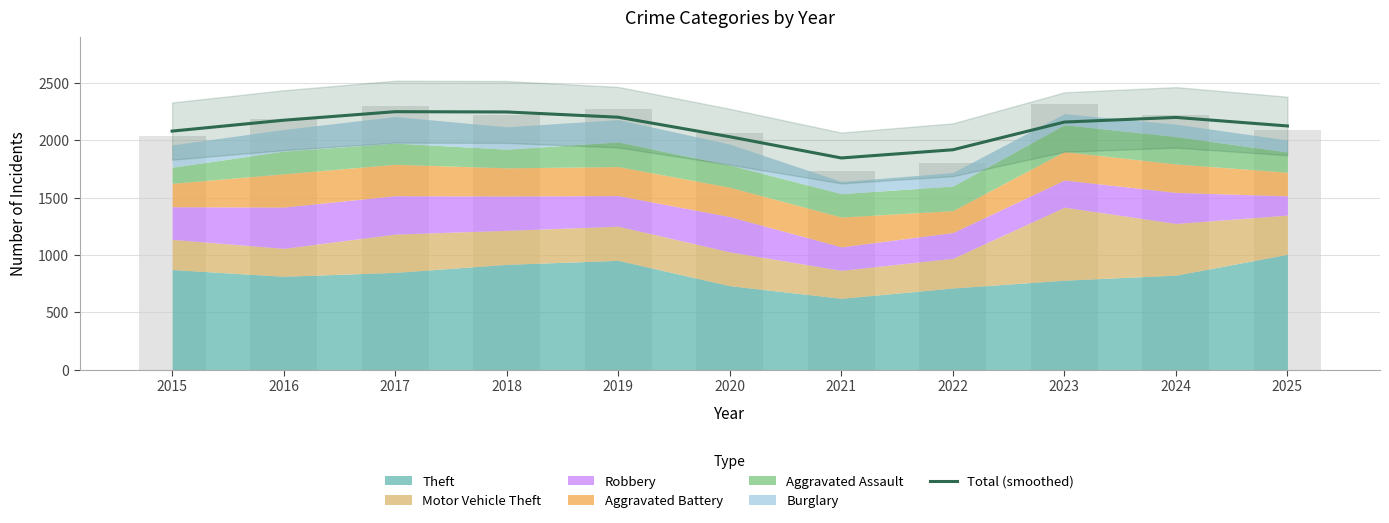

What is the value of the 6th bar from the left?

2031.4